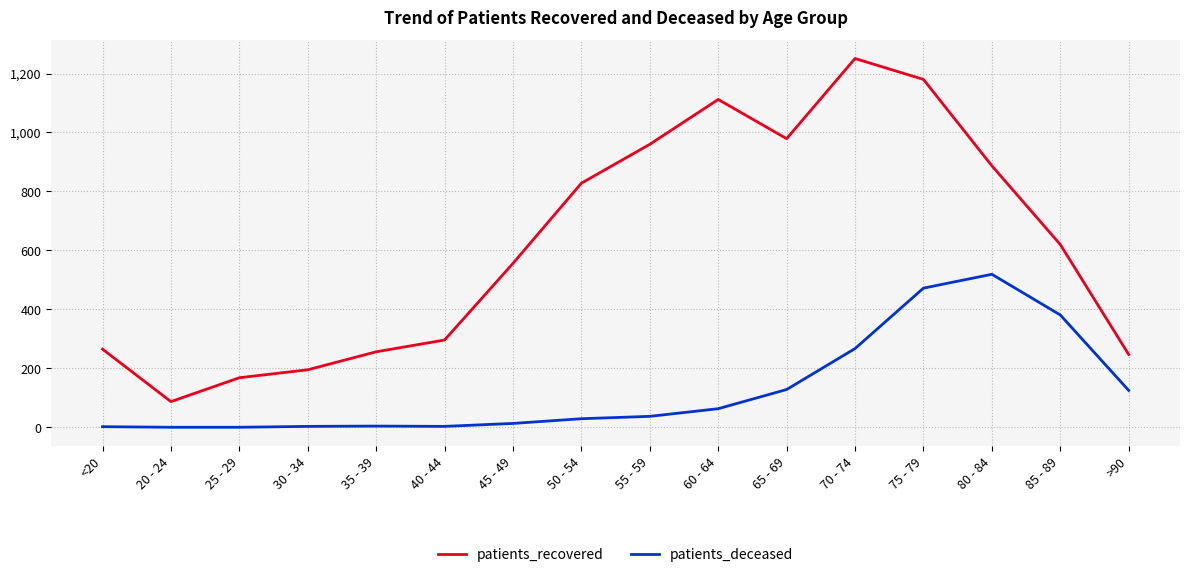

What are all the series names shown in the legend?

patients_recovered, patients_deceased